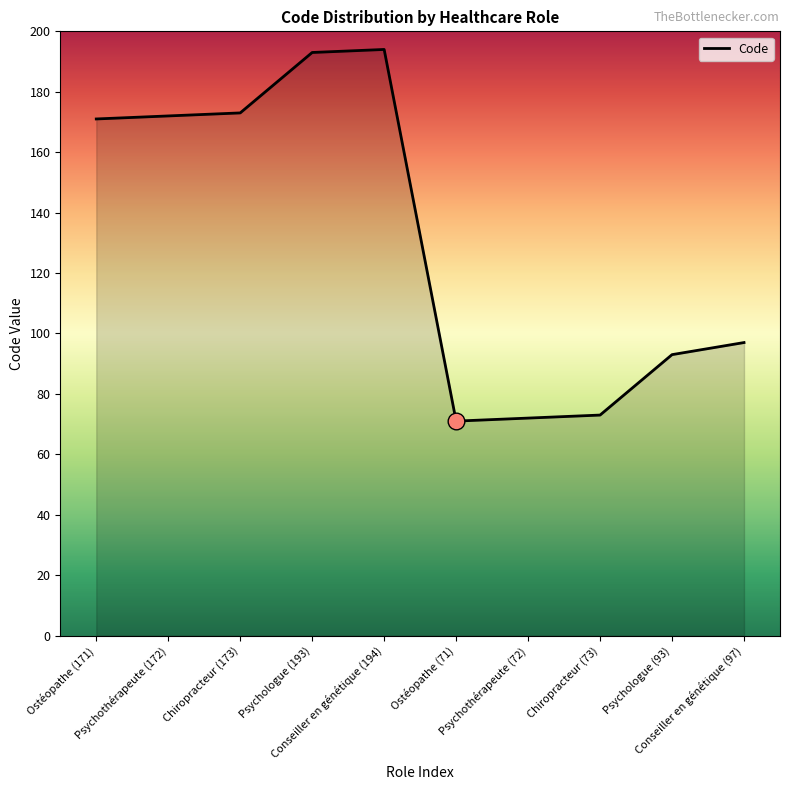

What is the difference between the maximum and minimum values?

123